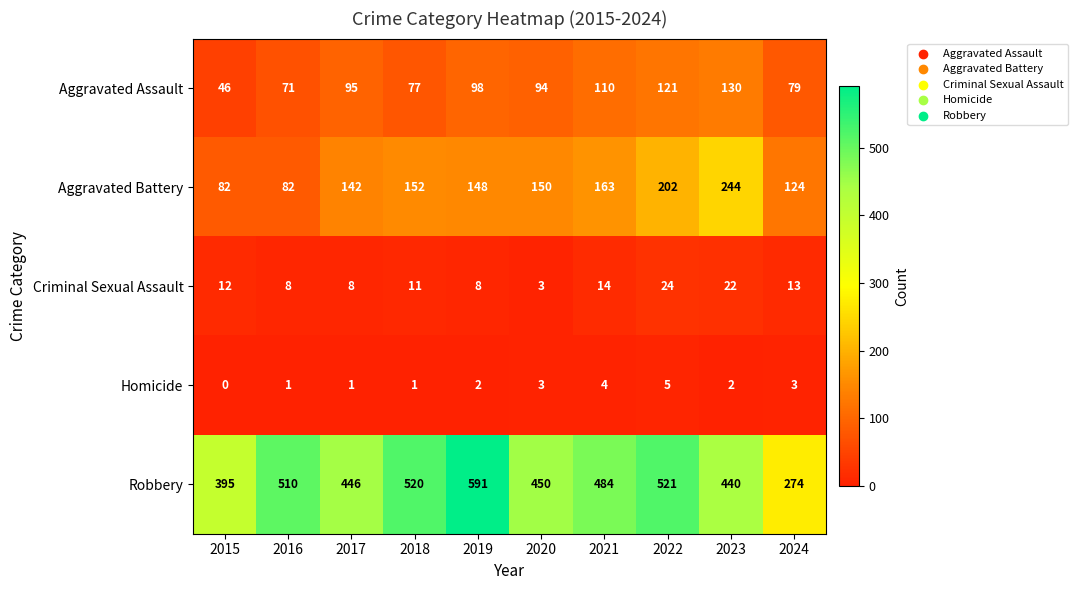

At which label is Aggravated Battery closest to 163?

2021